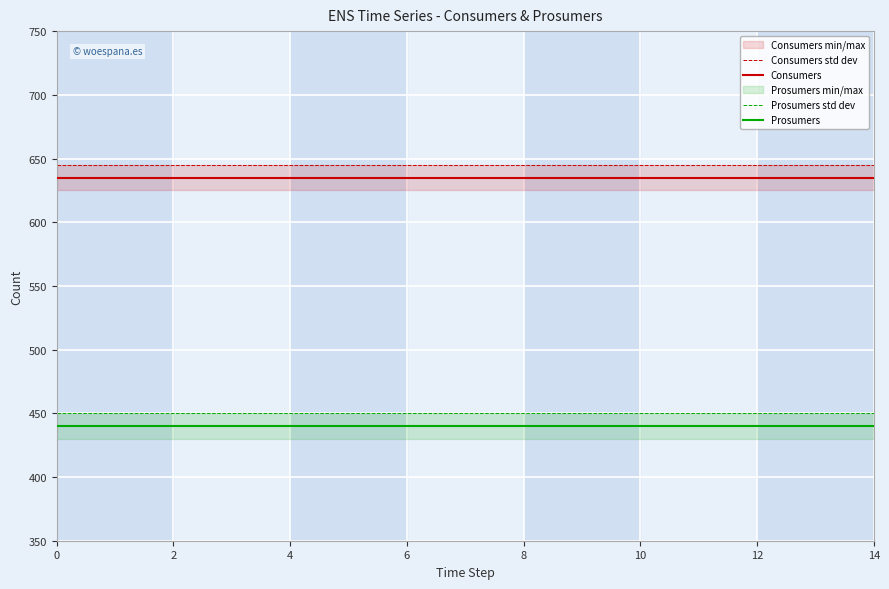

What is the minimum value for Prosumers std dev?

450